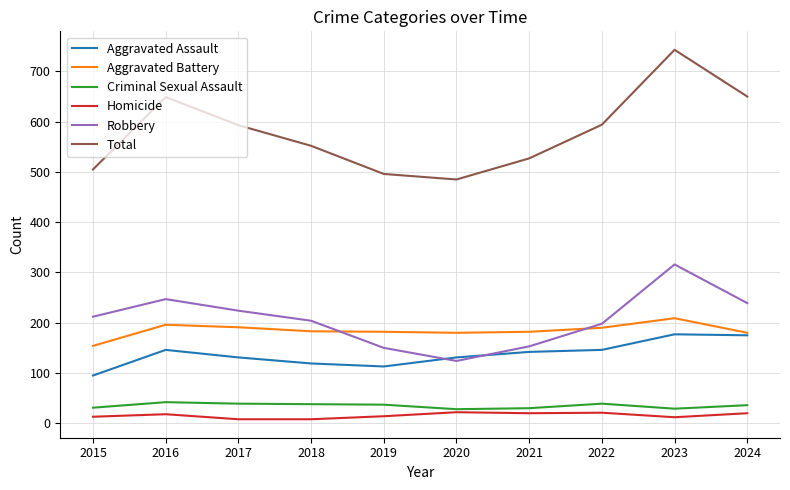

What is the total value across all series at 2016?

1298